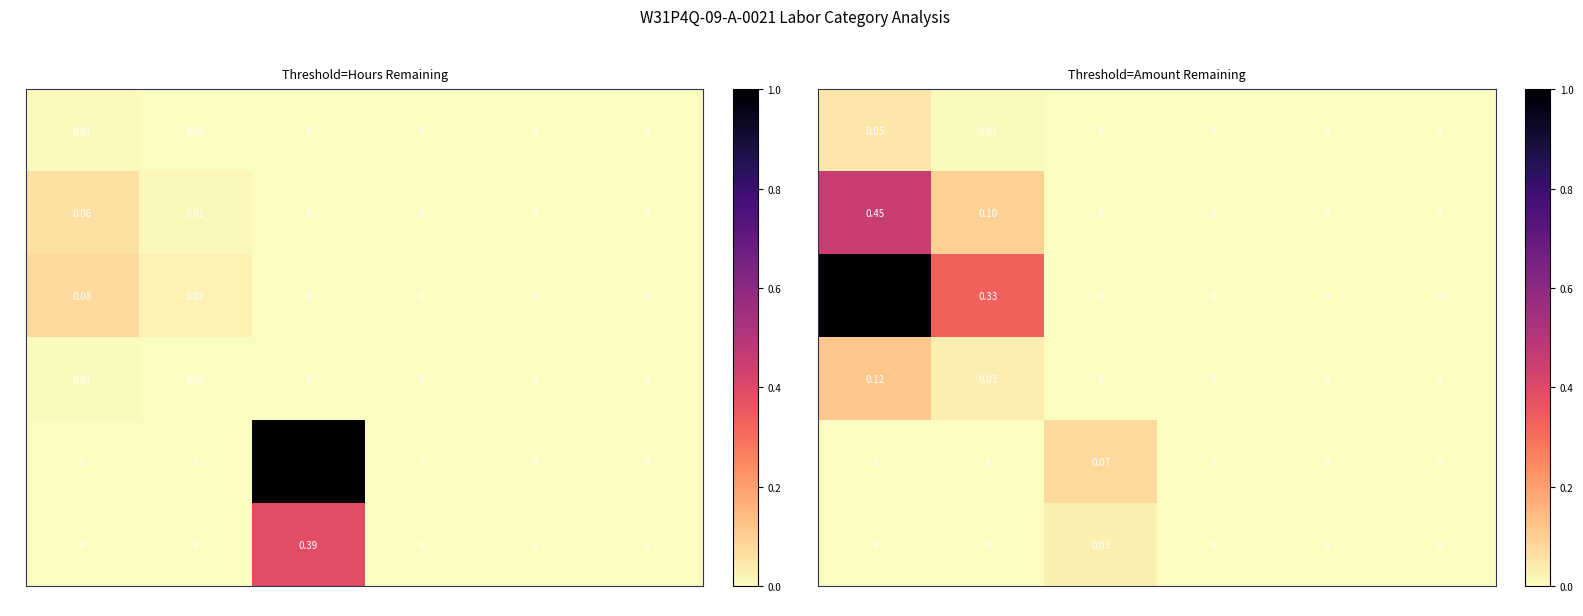

Read the 1 value at 1.

0.1